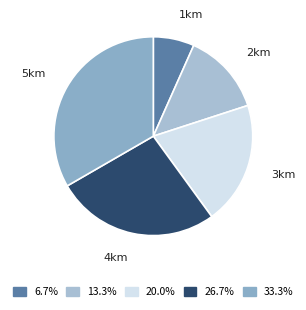

Count the number of slices in the pie.

5